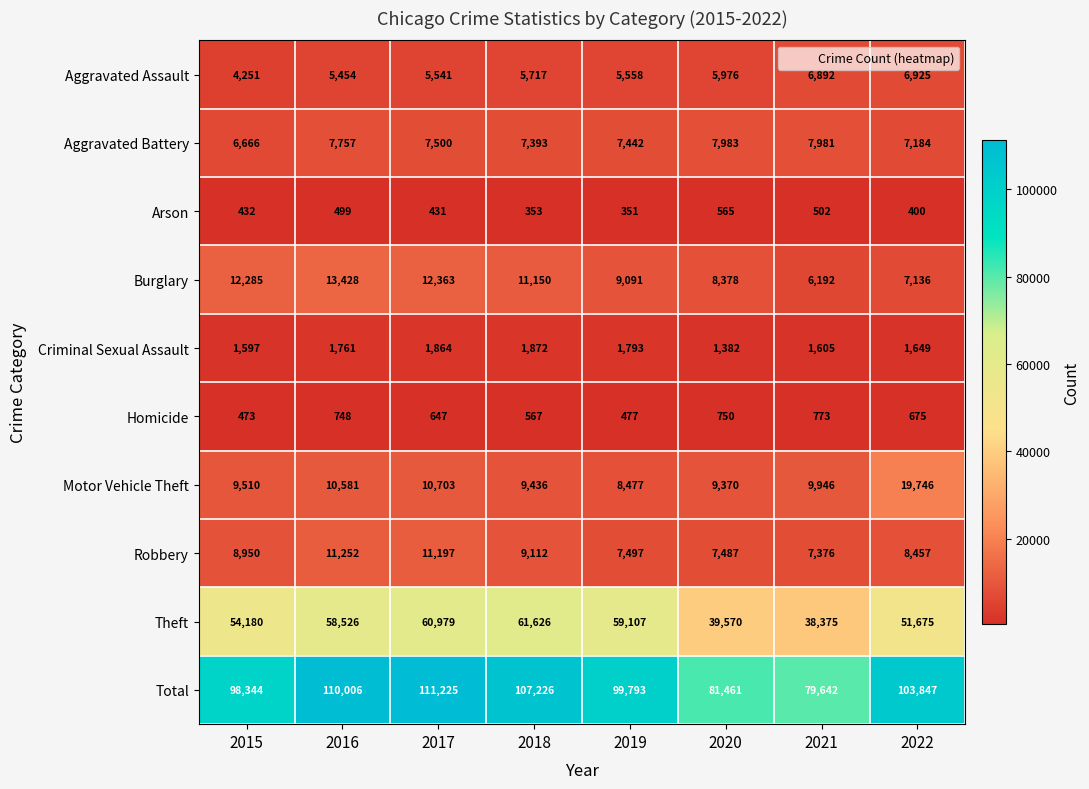

The value of Aggravated Battery at 2019 is 7442. True or false?

True